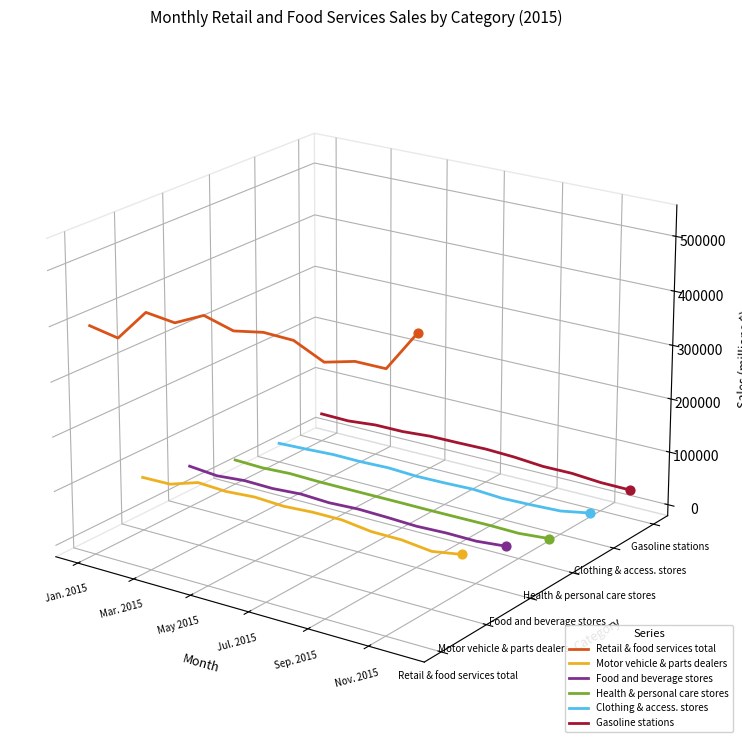

Which series has the largest total across all categories?

Retail & food services total